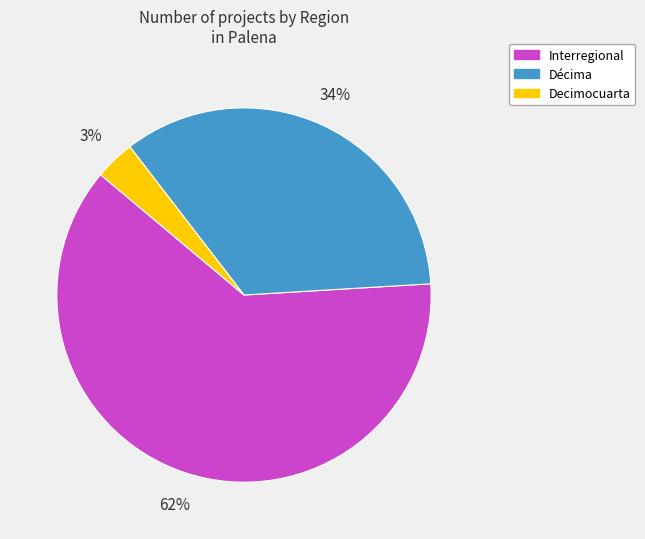

To the nearest percent, what portion does Décima represent?

34%